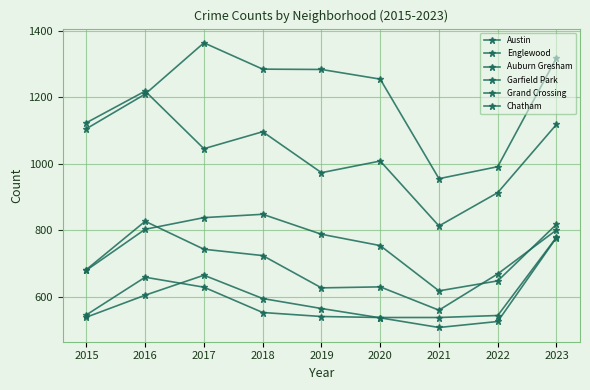

How many data points does each series have?

9